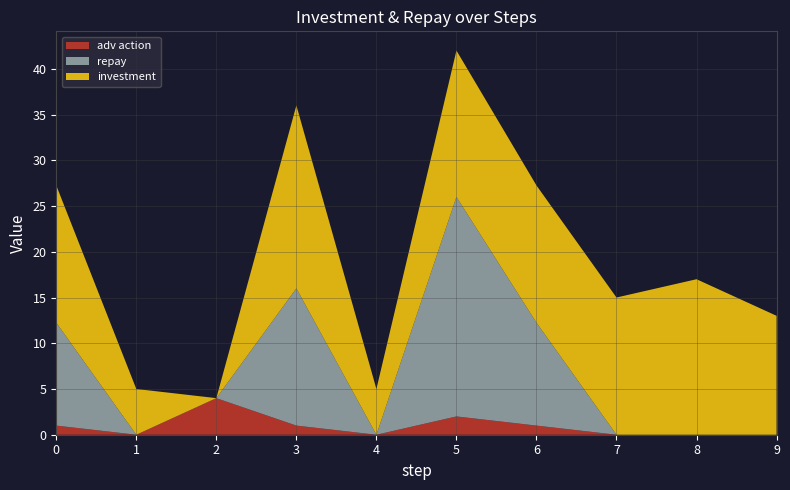

Reading right to left, list all the values displayed in this chart.

adv action: 9=0.0	8=0.0	7=0.0	6=1.0	5=2.0	4=0.0	3=1.0	2=4.0	1=0.0	0=1.0
investment: 9=13.0	8=17.0	7=15.0	6=15.0	5=16.0	4=5.0	3=20.0	2=0.0	1=5.0	0=15.0
repay: 9=0.0	8=0.0	7=0.0	6=11.2	5=24.0	4=0.0	3=15.0	2=0.0	1=0.0	0=11.2